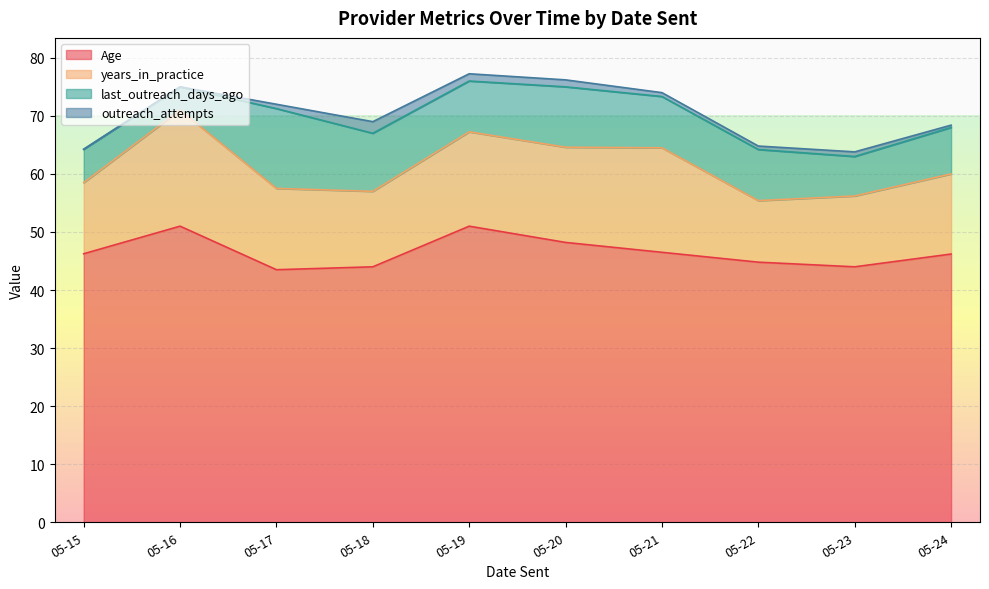

What is the total value across all series at 05-16?

75.0